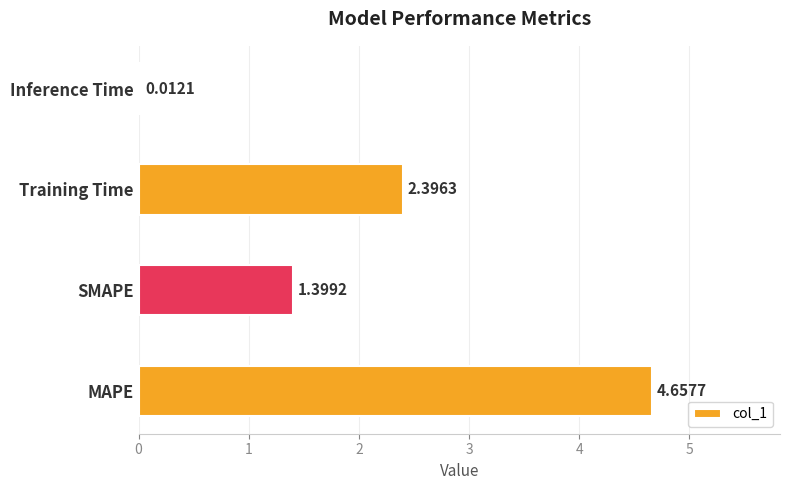

Where is the data nearest to the value 2?

Training Time